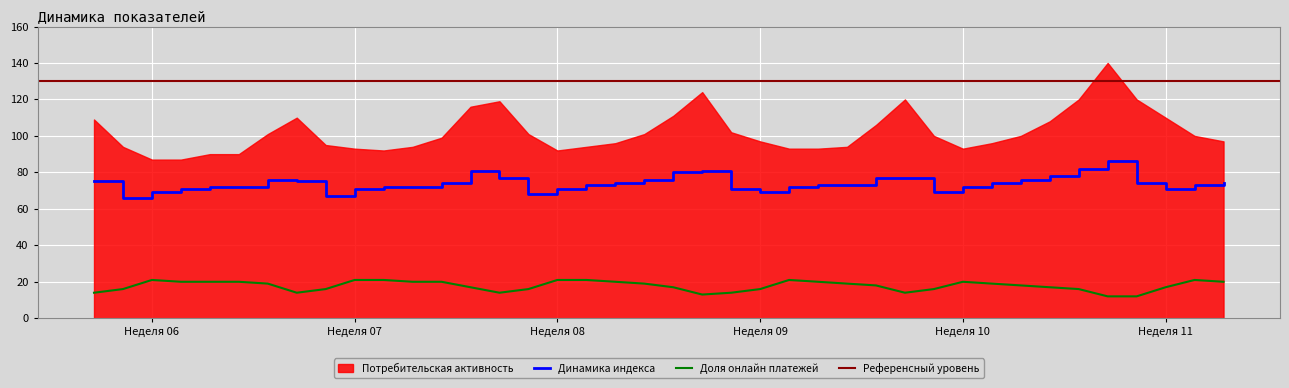

What is the maximum value for Доля онлайн платежей?

21